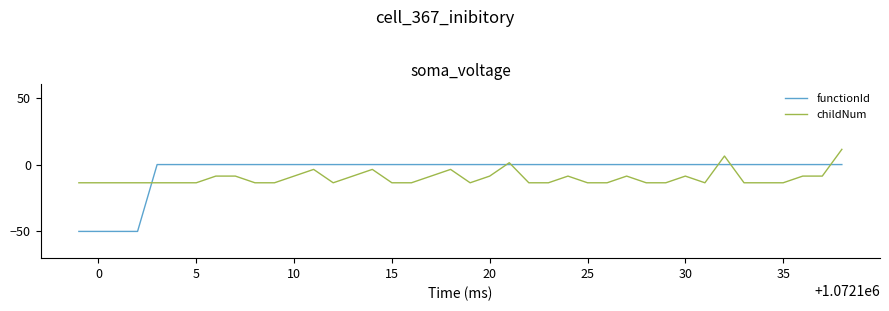

What is the minimum value for functionId?

-50.0